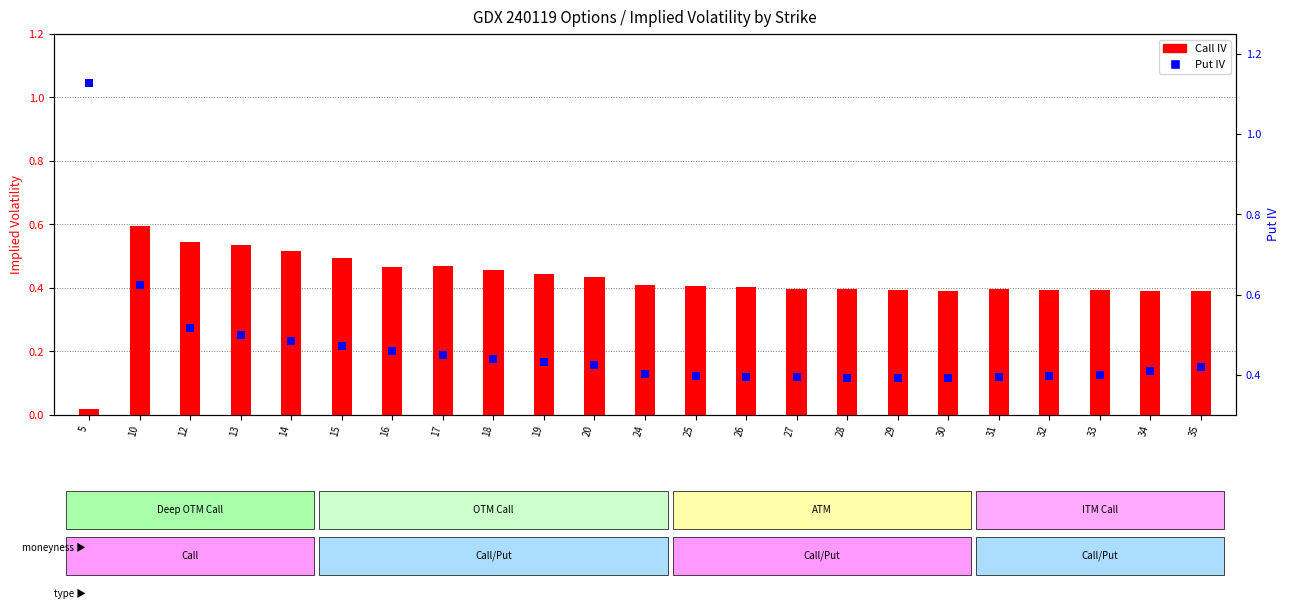

Which series has the widest spread of Y values?

Put IV